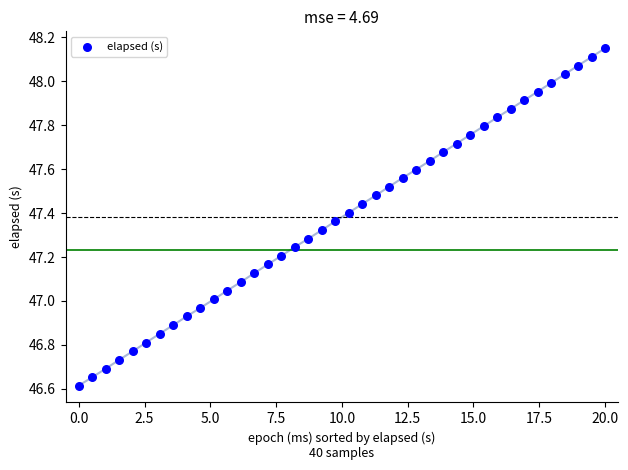

What is the range of X values (max minus min)?

20.0